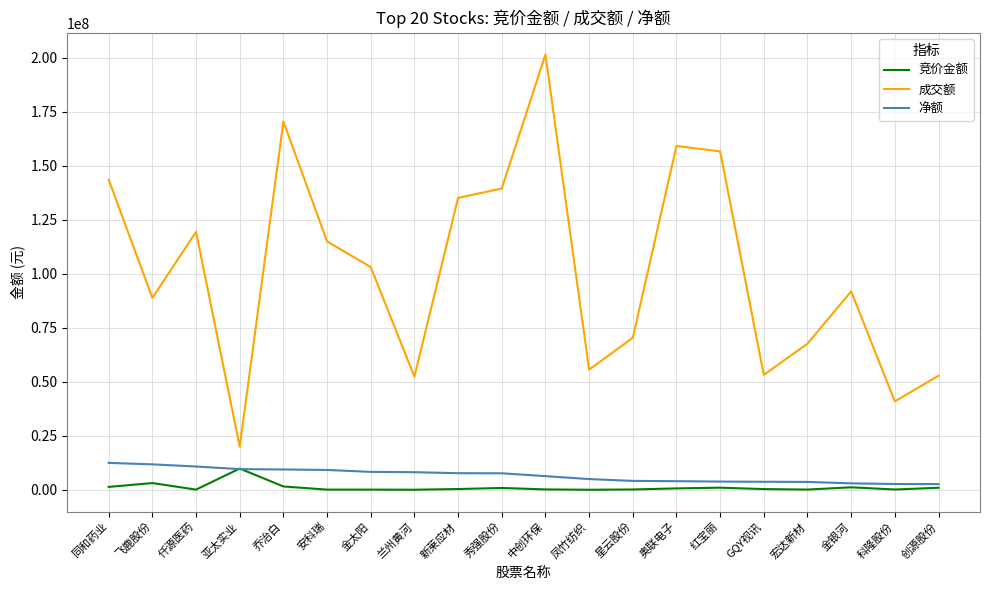

Where is the first local maximum for 成交额?

仟源医药